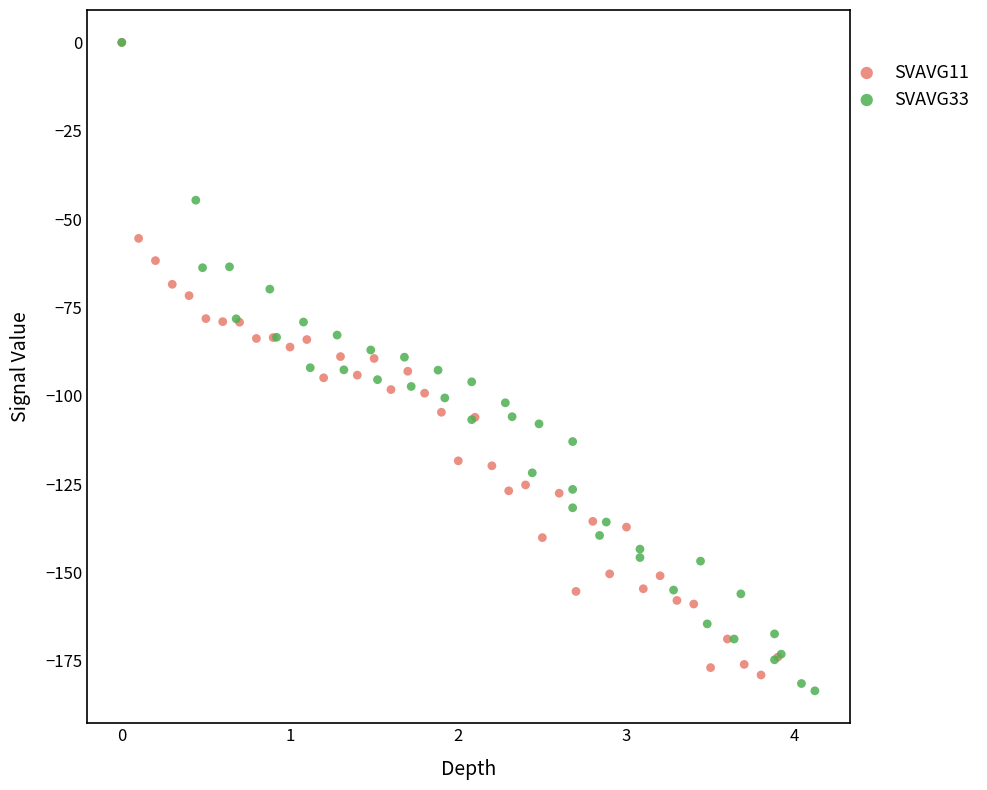

Which series has the largest Y range (max minus min)?

SVAVG33